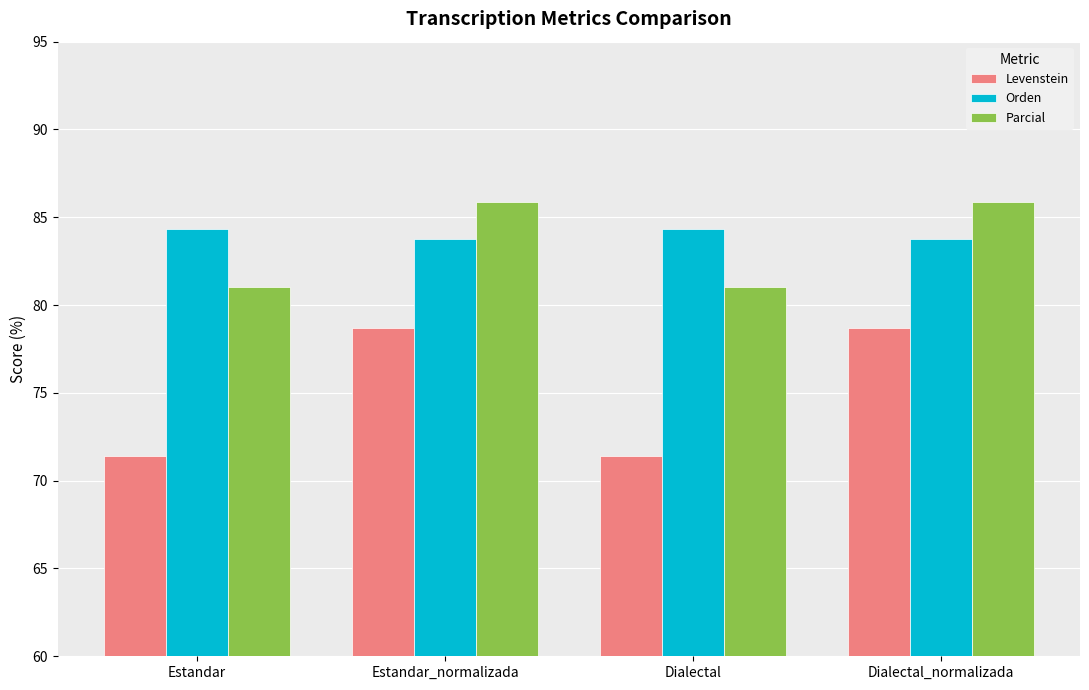

What is the value of the Levenstein bar at the 1st from the left?

71.4